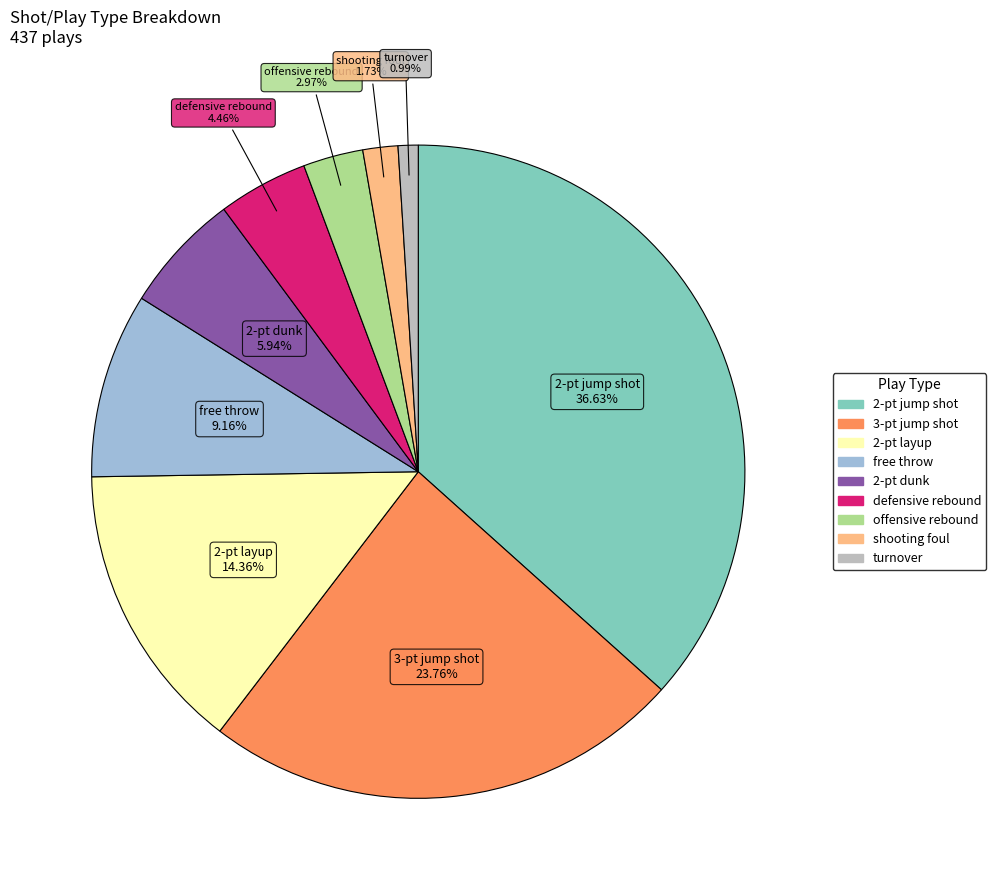

Which slice is the smallest?

turnover